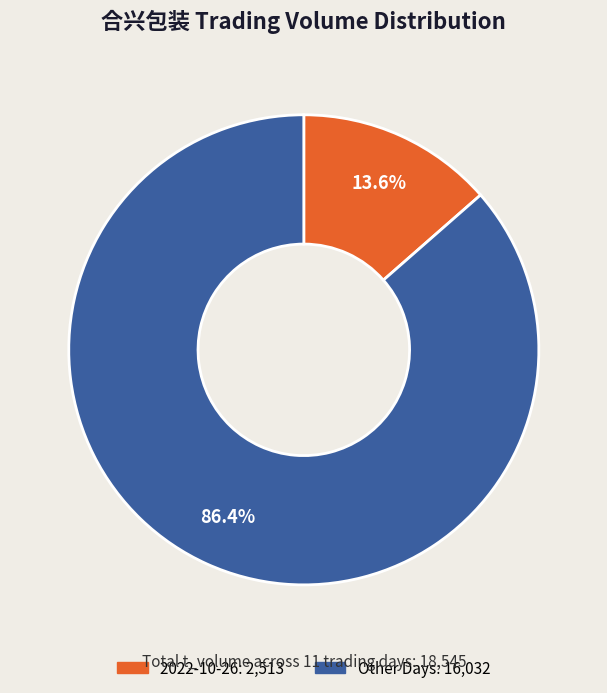

Does any single category account for the majority?

Yes